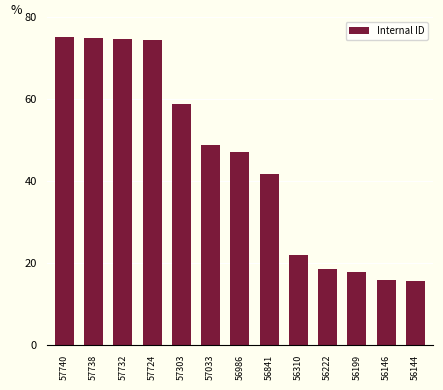

The value at 57303 is 58.8. True or false?

True